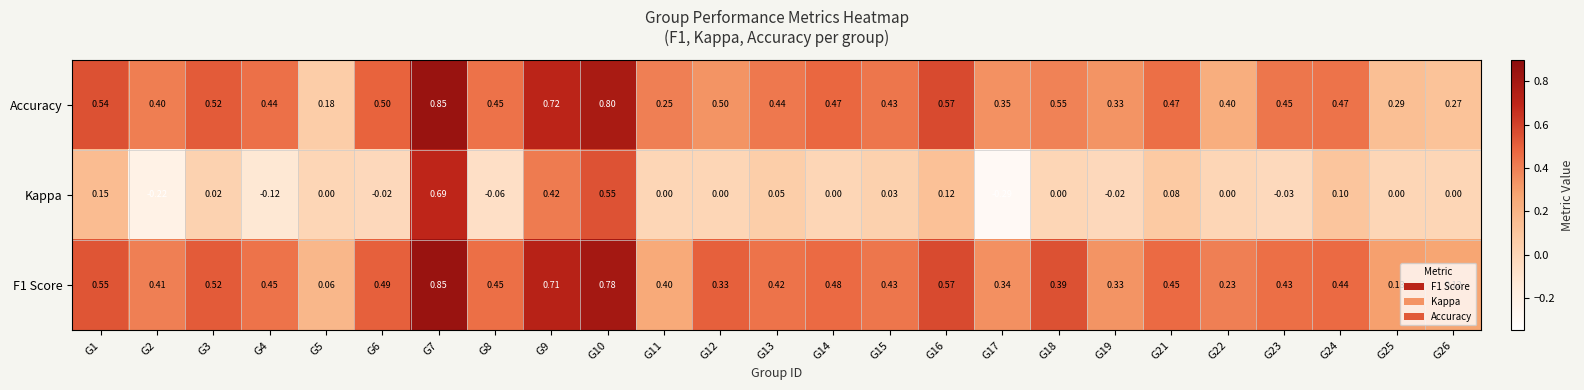

At which category does the chart reach its peak across all series?

G7